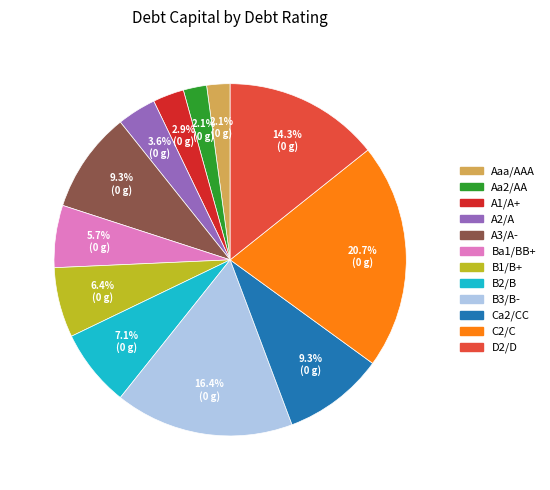

What is the largest slice in the pie chart?

C2/C